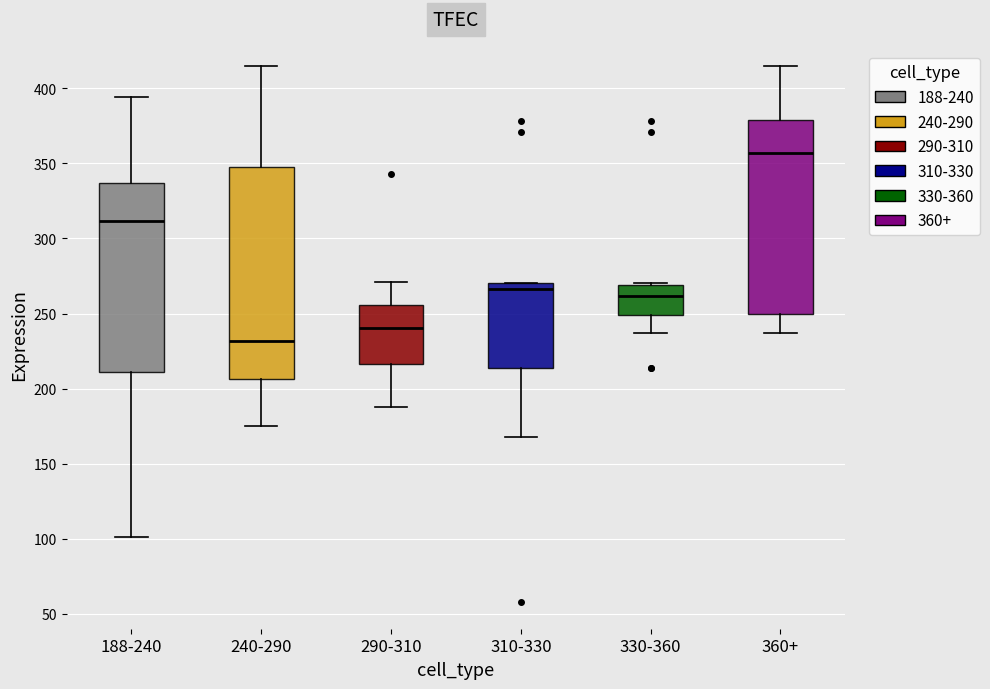

Which box is the tallest, from its lower edge to its upper edge?

240-290